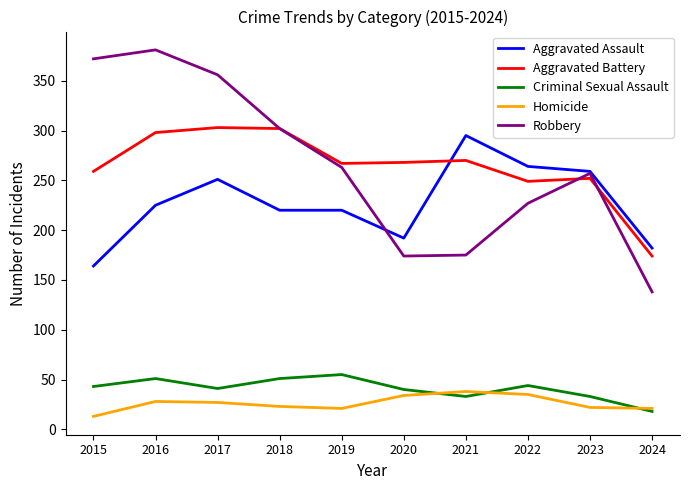

Count the number of categories in the chart.

10